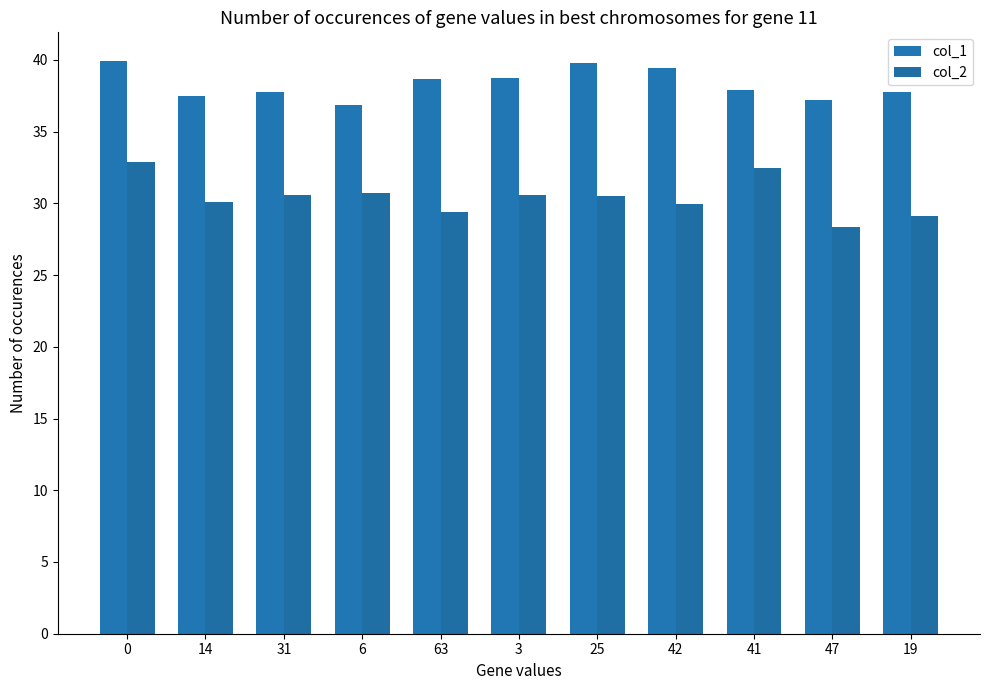

The value of col_2 at 3 is 30.6. True or false?

True